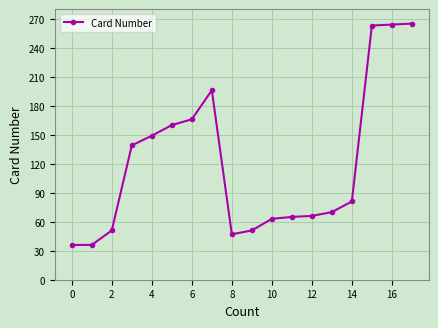

What is the greatest value displayed?

265